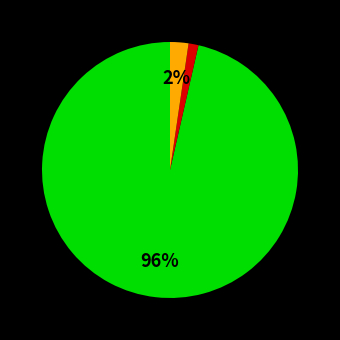

To the nearest percent, what is the average slice percentage?

33%